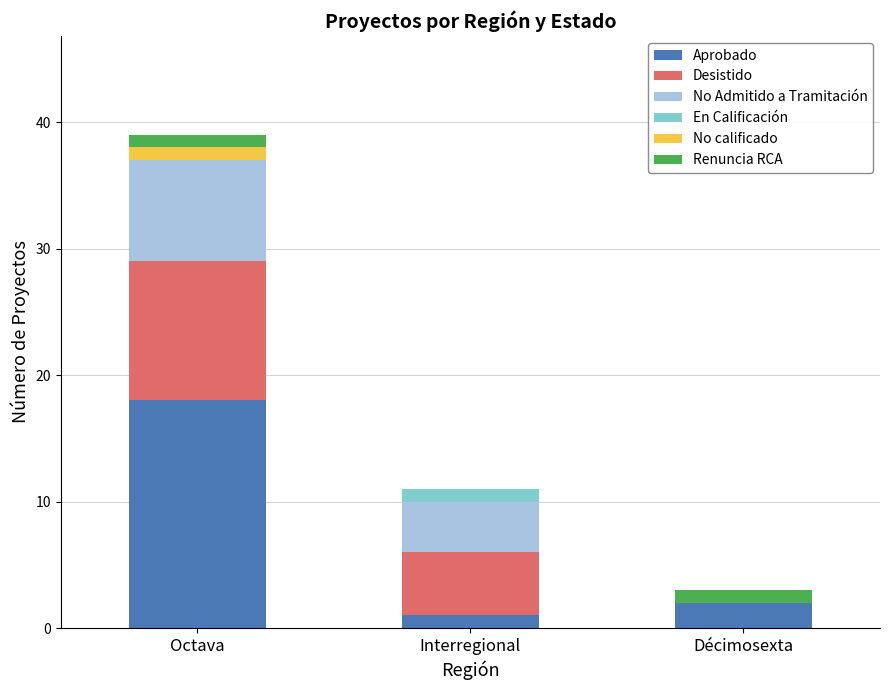

What is the total value across all series at Octava?

39